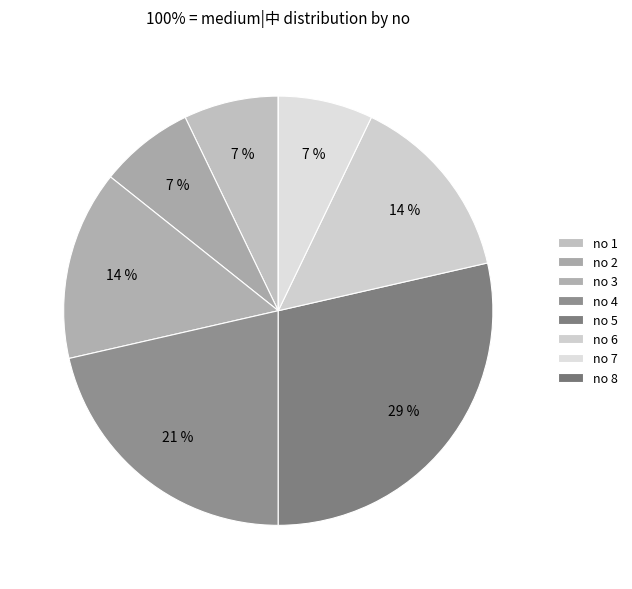

Is there a majority slice in this chart?

No